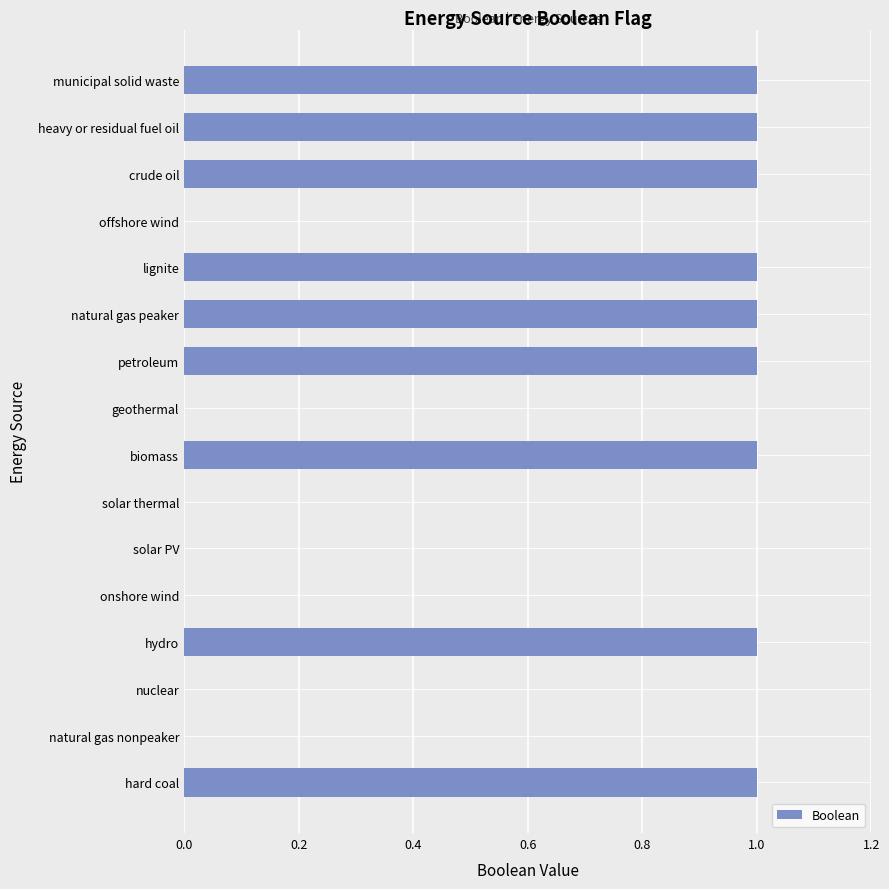

The value at natural gas peaker is 0. True or false?

False